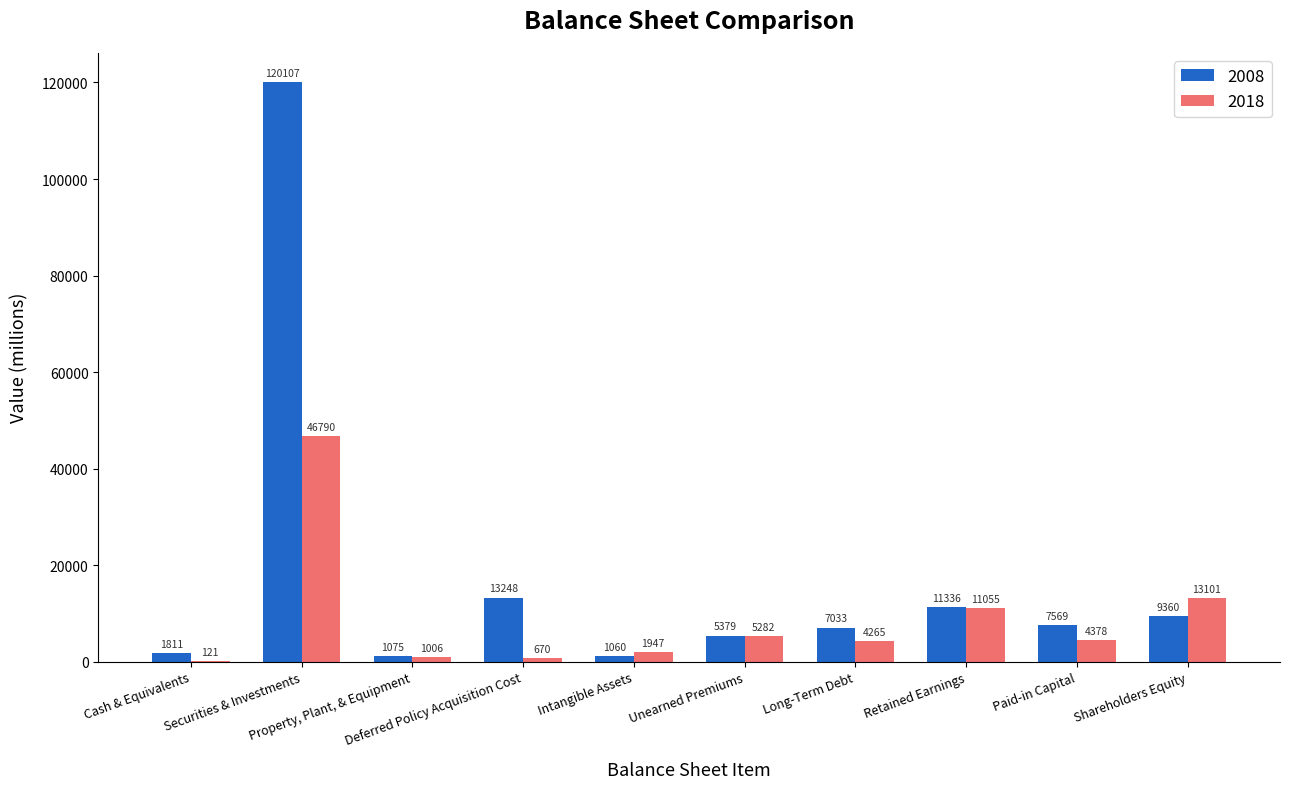

What is the highest value of the 2018 series?

46790